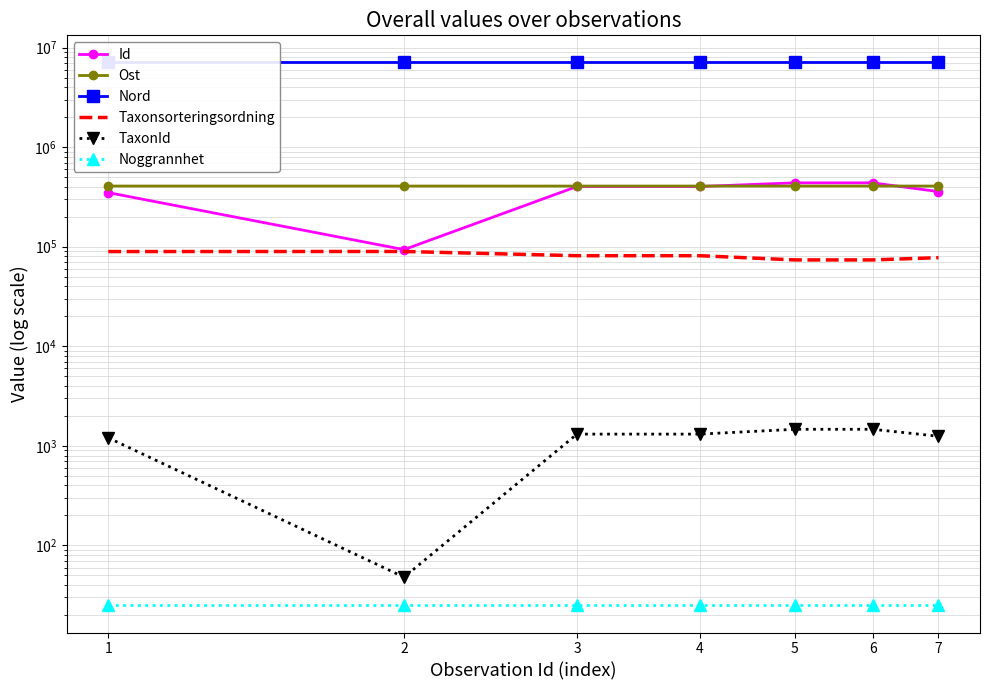

What is the approximate value of Noggrannhet at 6?

25.0